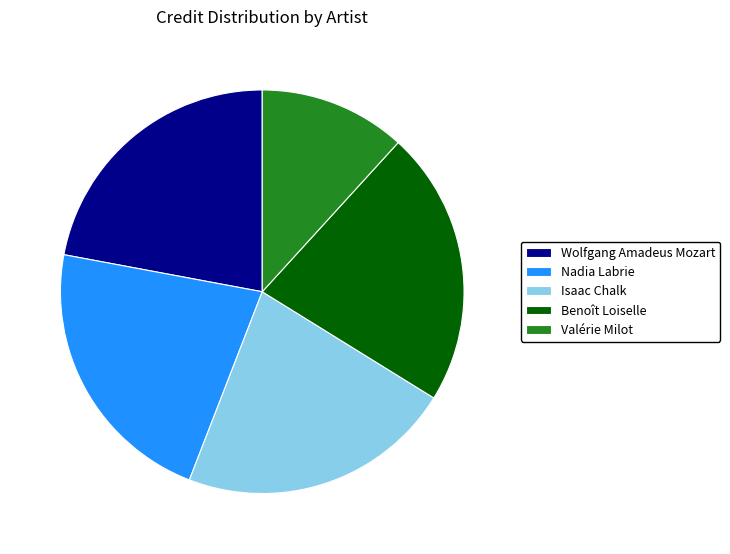

Which category has the smallest portion of the pie?

Valérie Milot